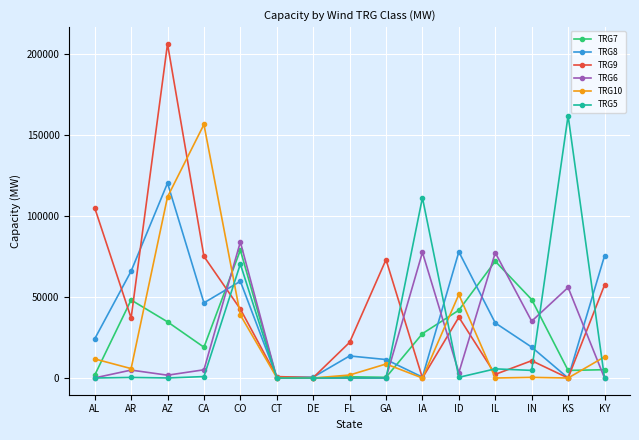

In TRG9, how many points are higher than both neighbors (excluding endpoints)?

4